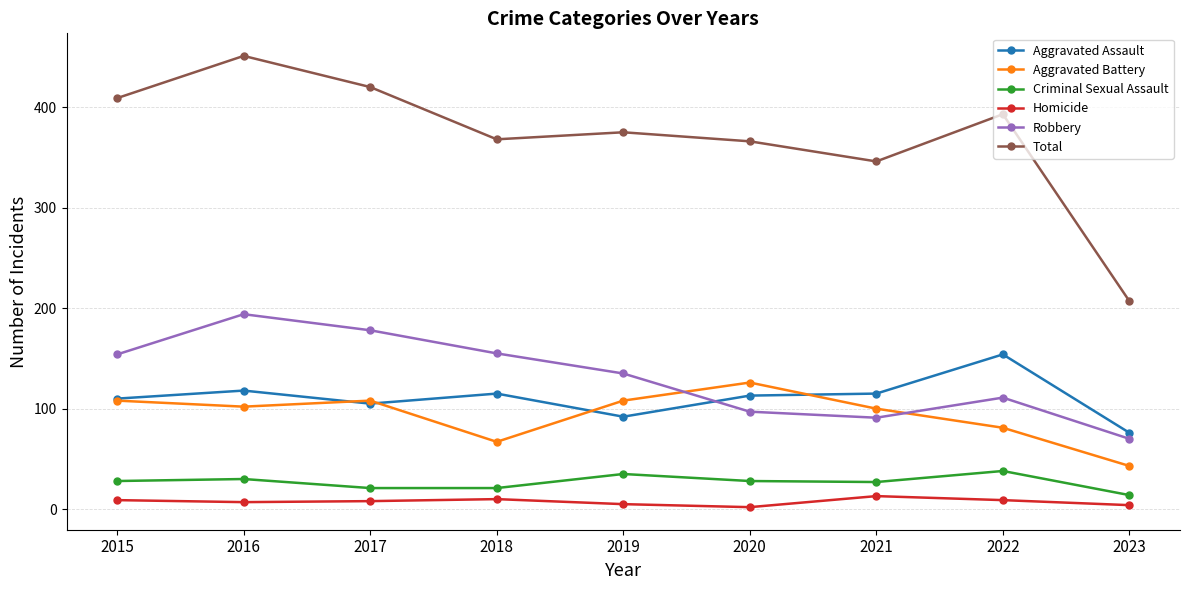

What is the sum of all Criminal Sexual Assault values?

242